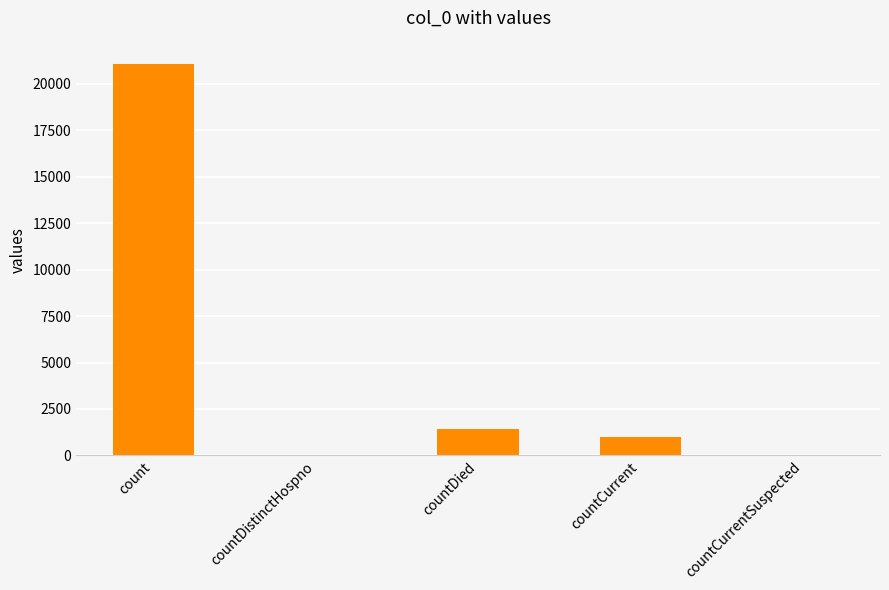

Reading left to right, what are all the values shown in this chart?

count=21050	countDistinctHospno=0	countDied=1405	countCurrent=1006	countCurrentSuspected=0